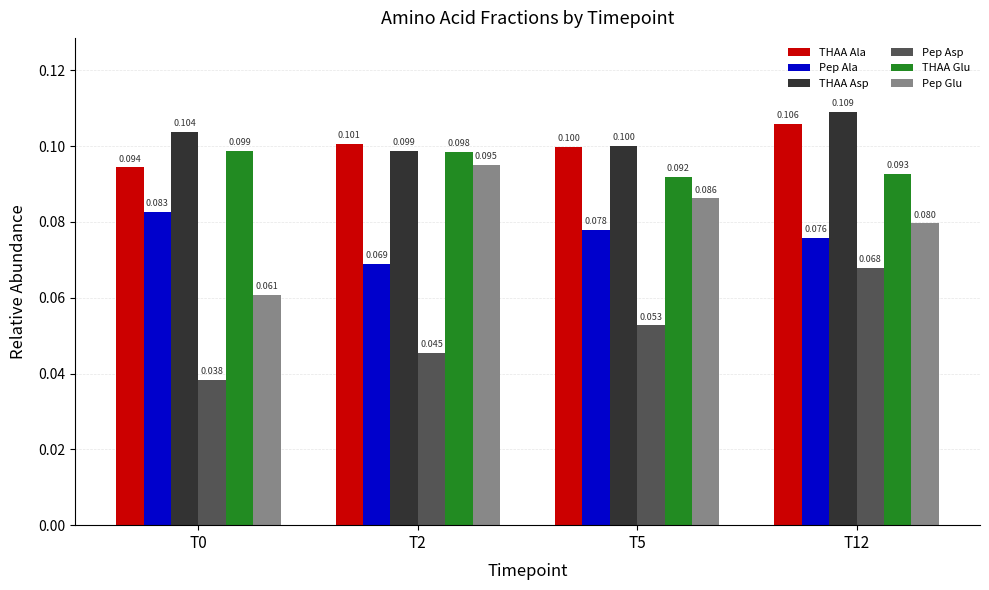

How many groups of bars are there?

4